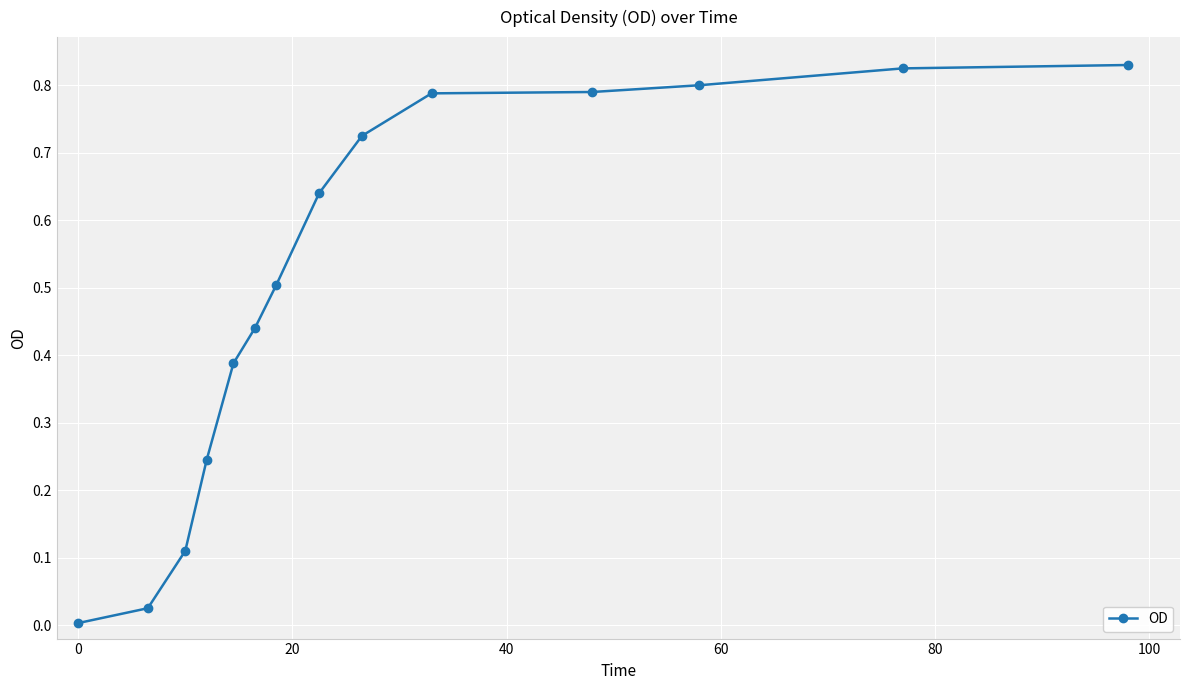

What is the average value?

0.5